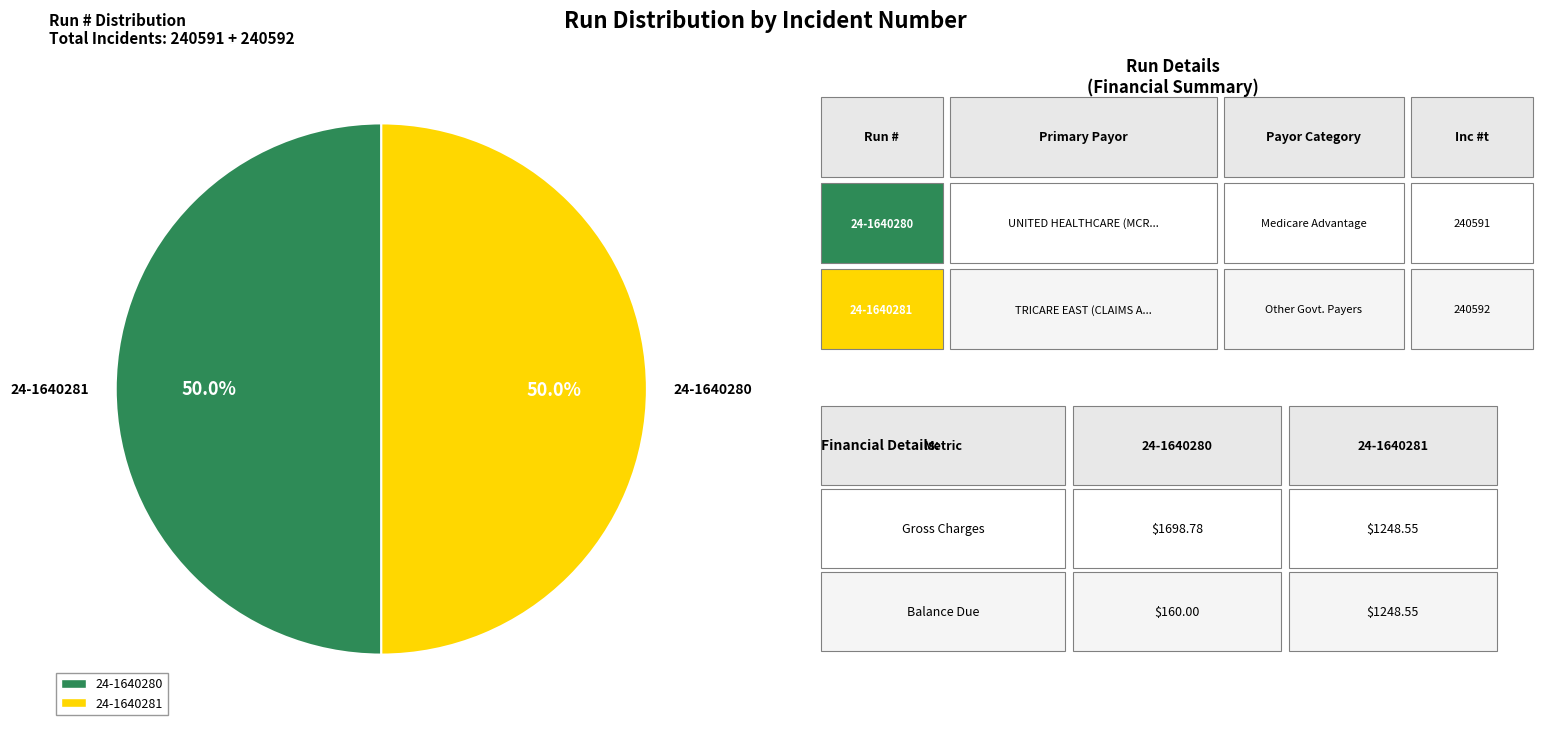

How much of the chart is everything except 24-1640281?

50.0%